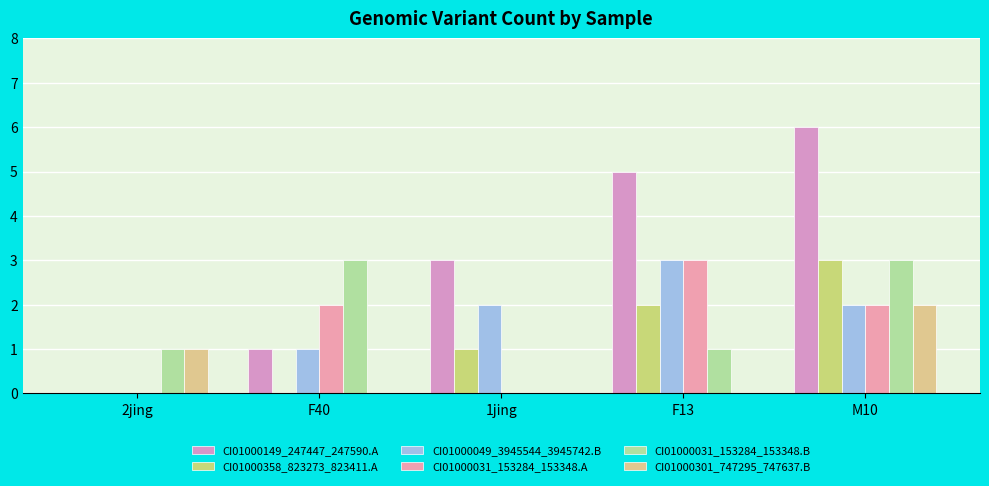

Which has a higher value, M10 or 2jing?

M10